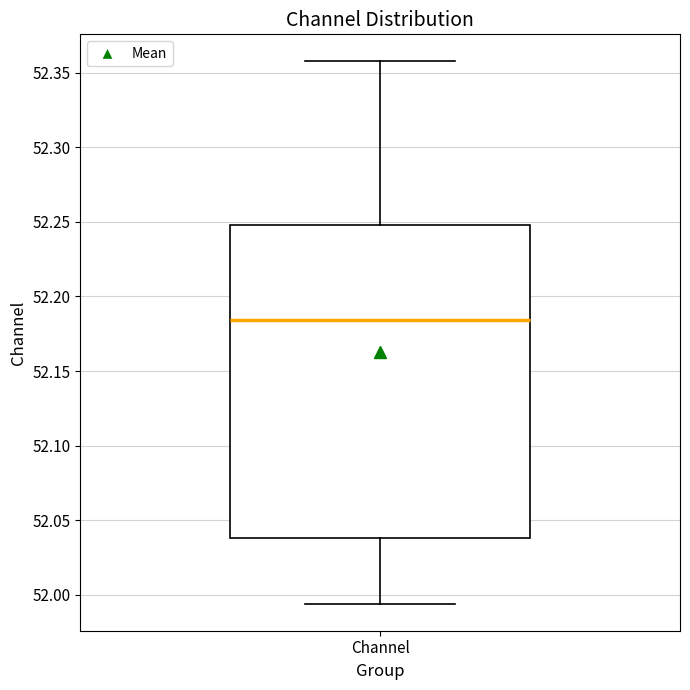

Transcribe this box plot: give where the median line is, the range the box spans, and where the two whiskers end, as read against the y-axis. The values are not printed on the chart, so give them approximately, as read against the axis.

median 52.185, box 52.040 to 52.250, whiskers 51.995 to 52.355